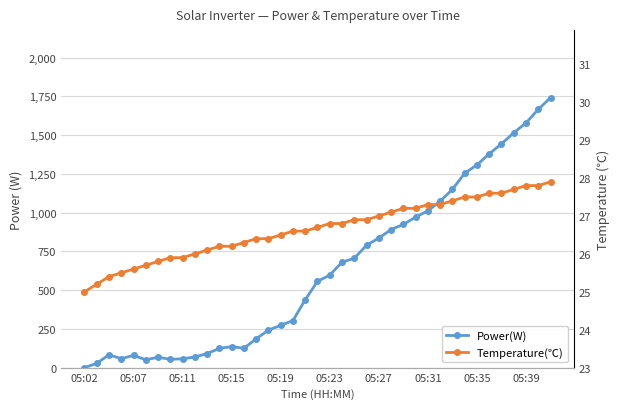

The value of Temperature(℃) at 17 is 5.7. True or false?

False